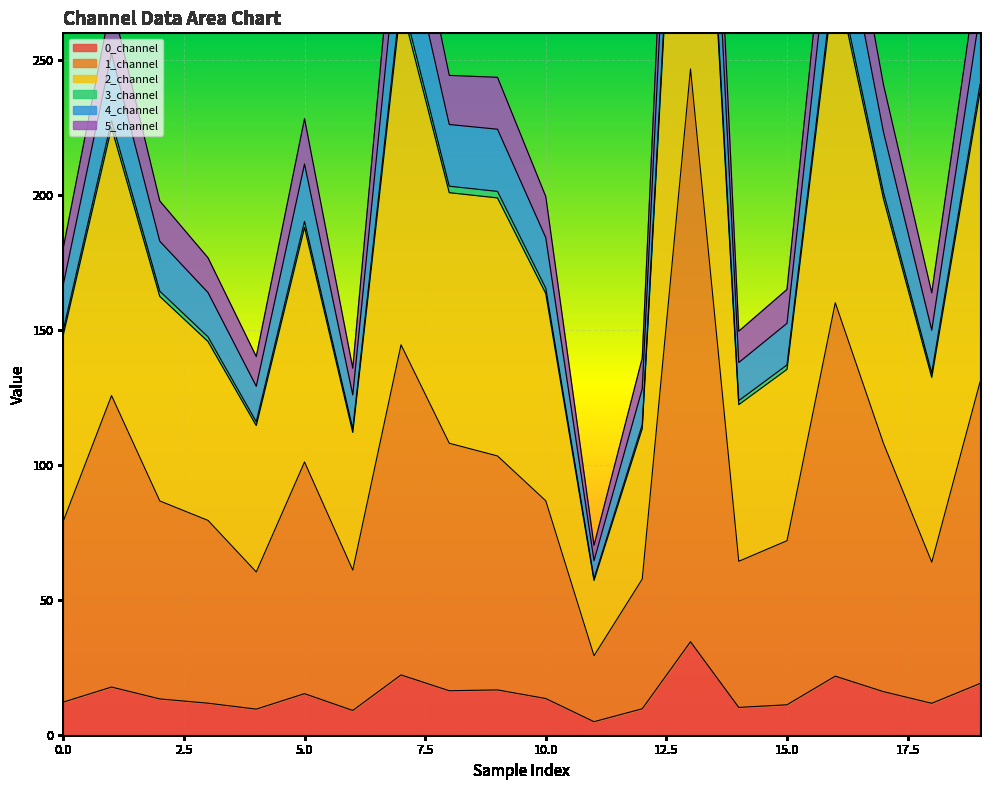

At how many categories does at least one series exceed 336?

2